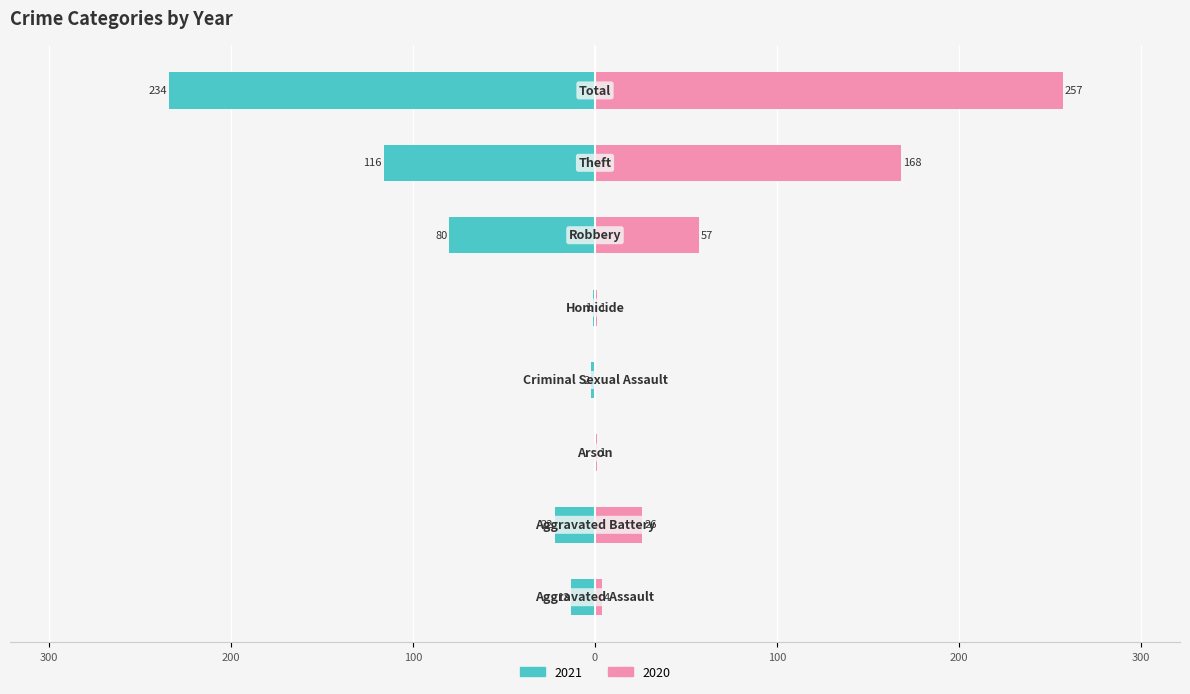

Rank the series at Arson from highest to lowest value.

2020, 2021